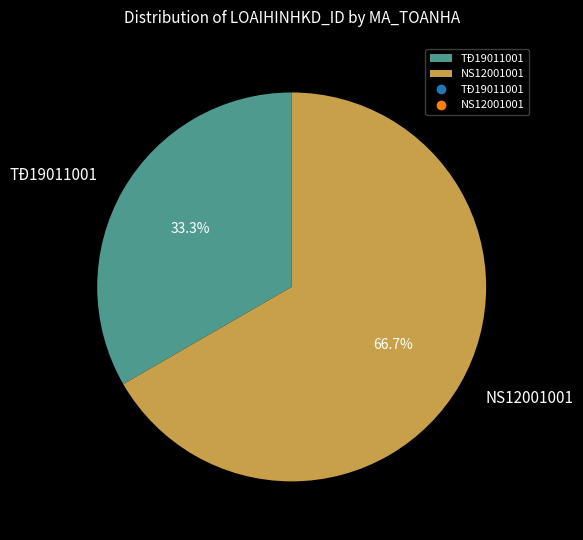

True or false: TĐ19011001 accounts for 33% of the total.

True